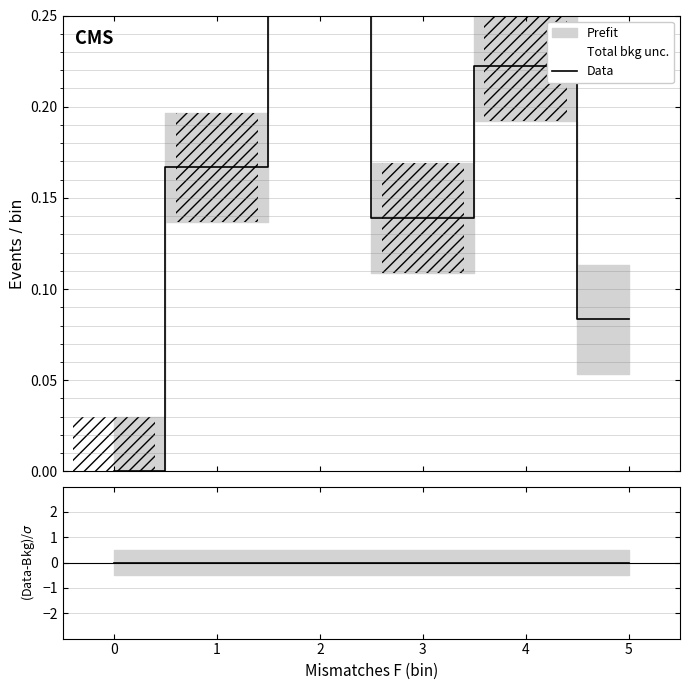

What is the change in value from 0 to 5?

+0.1